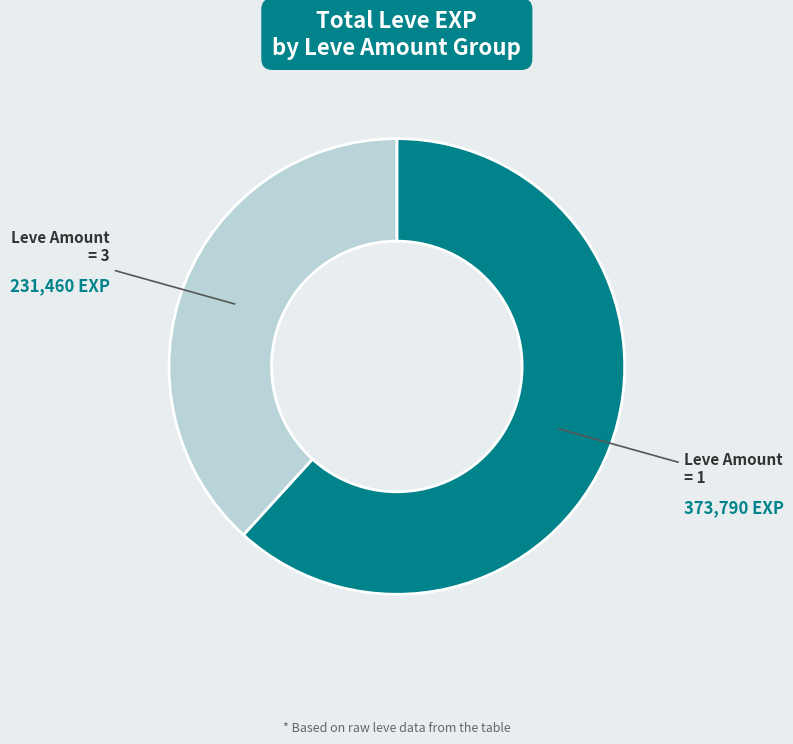

Is there a majority slice in this chart?

Yes